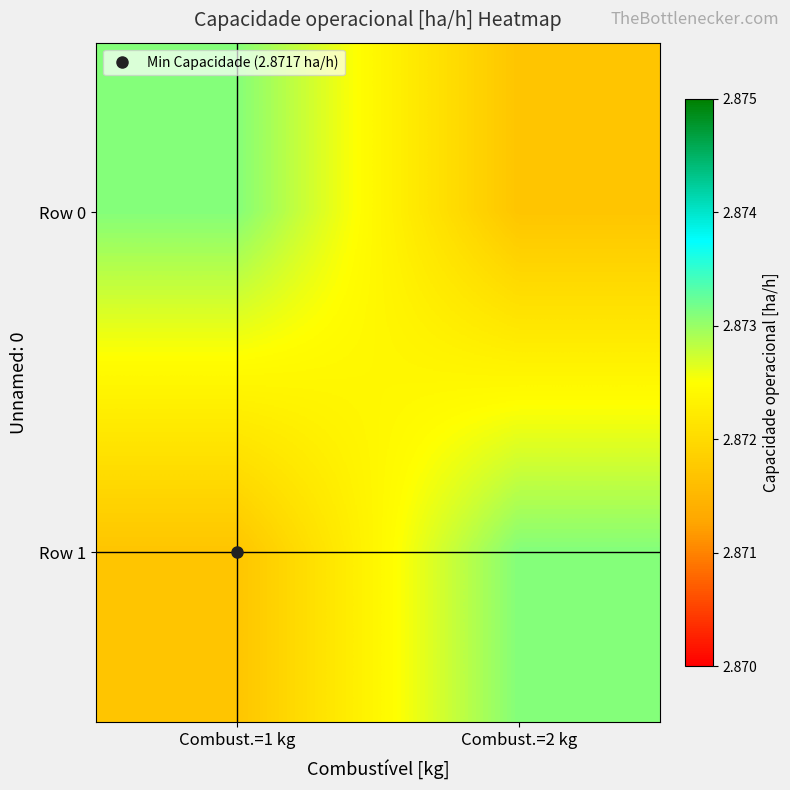

What is the smallest value displayed?

2.9